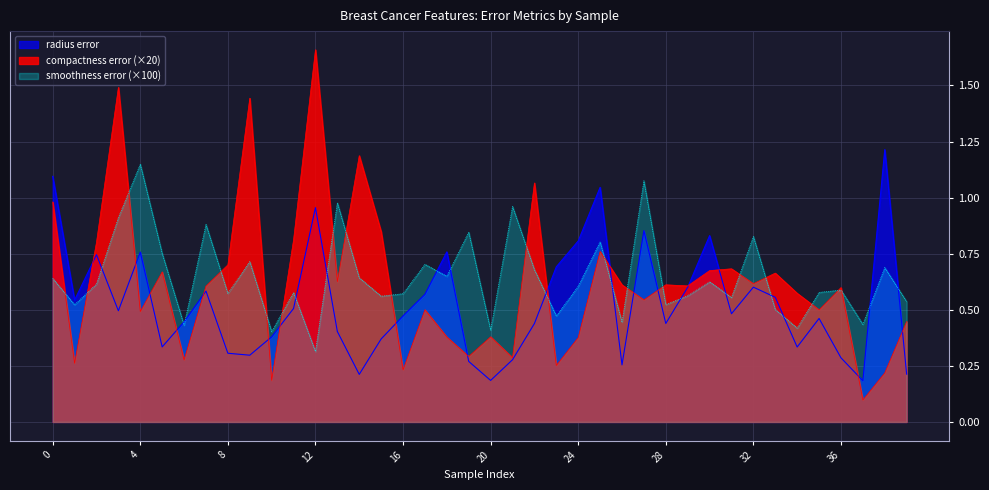

Which series has the largest total across all categories?

smoothness error (×100)